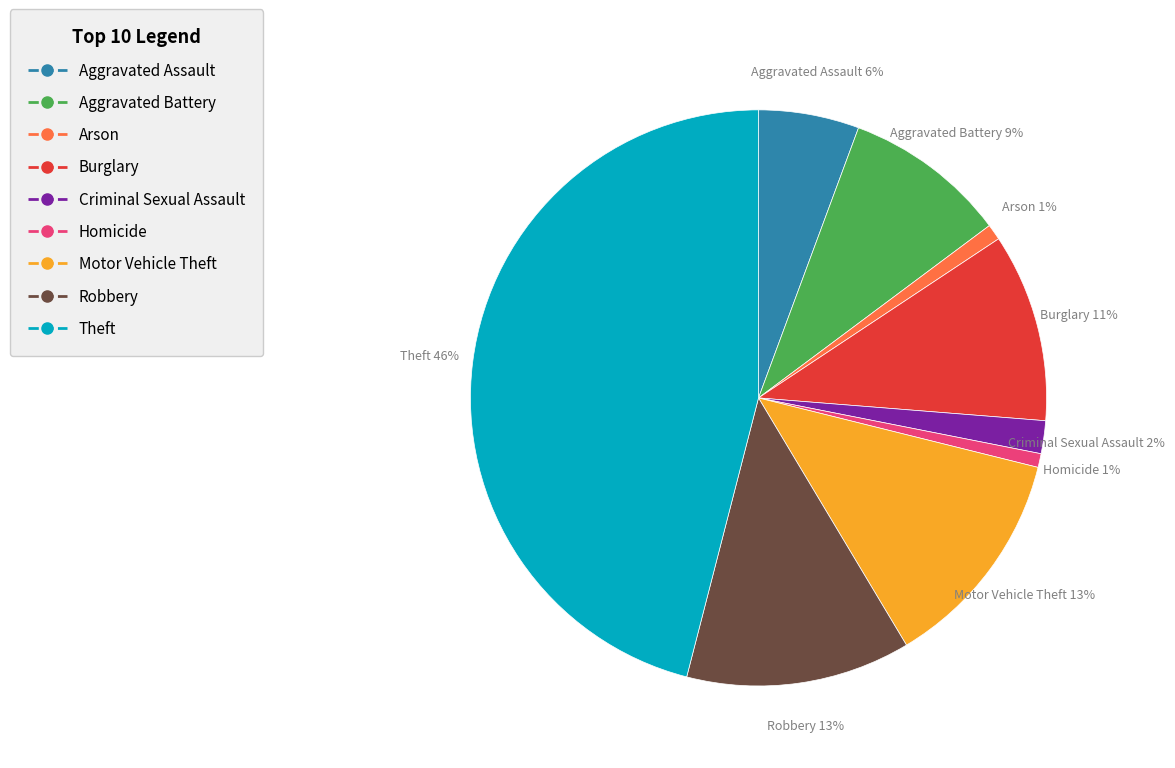

Which has a higher value, Aggravated Battery or Homicide?

Aggravated Battery